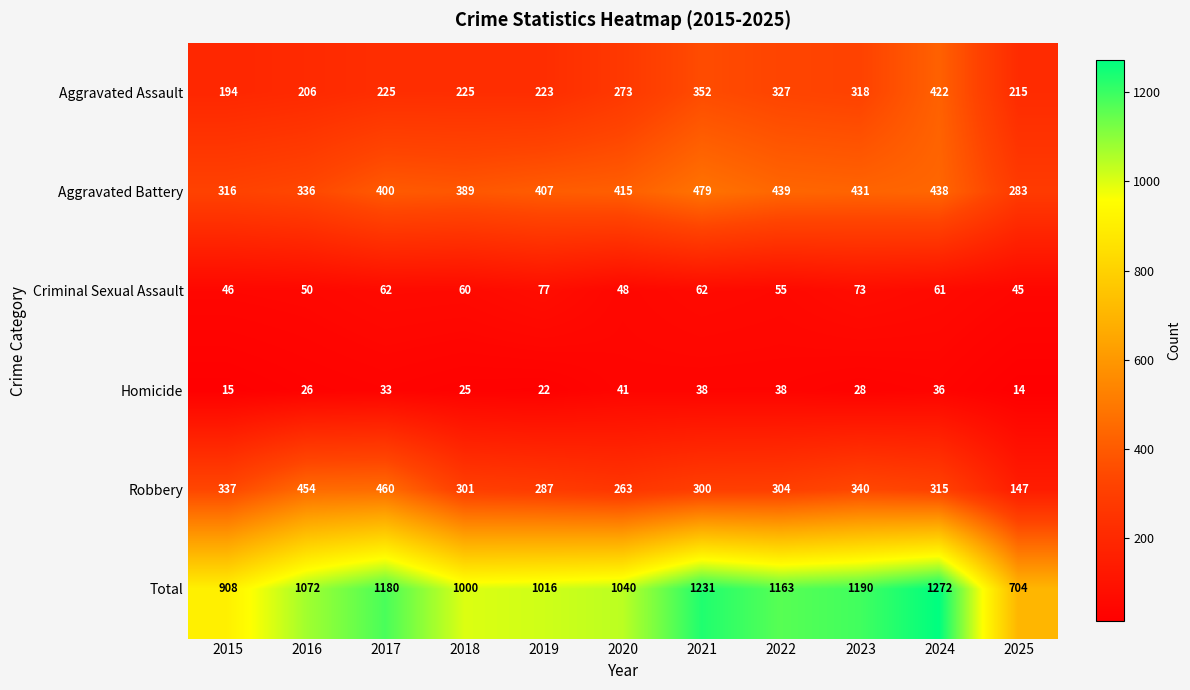

True or false: Robbery has a value of 462 at 2022.

False